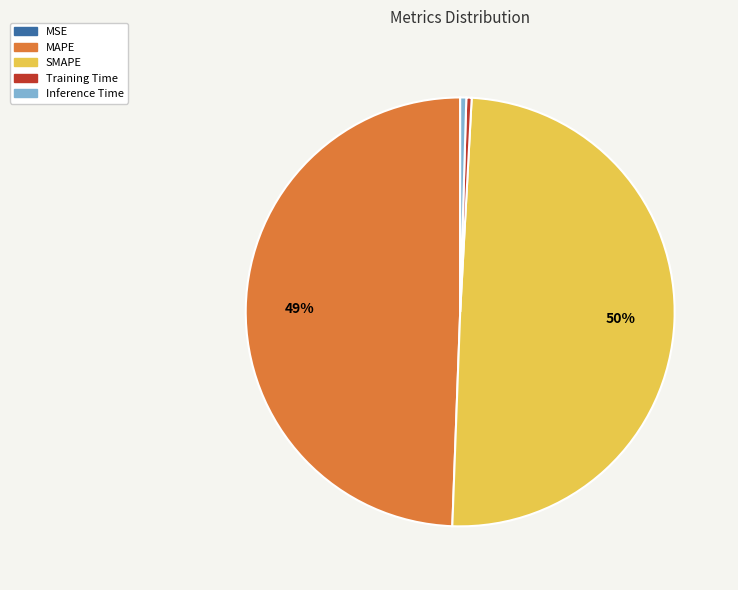

Approximately how many times larger is the value at MAPE compared to SMAPE?

1.0